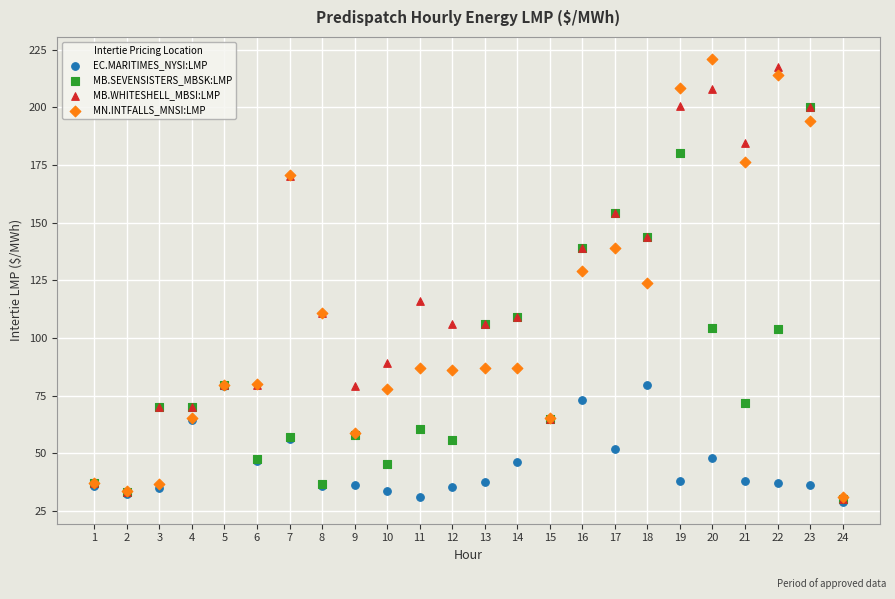

What are all the series names shown in the legend?

EC.MARITIMES_NYSI:LMP, MB.SEVENSISTERS_MBSK:LMP, MB.WHITESHELL_MBSI:LMP, MN.INTFALLS_MNSI:LMP